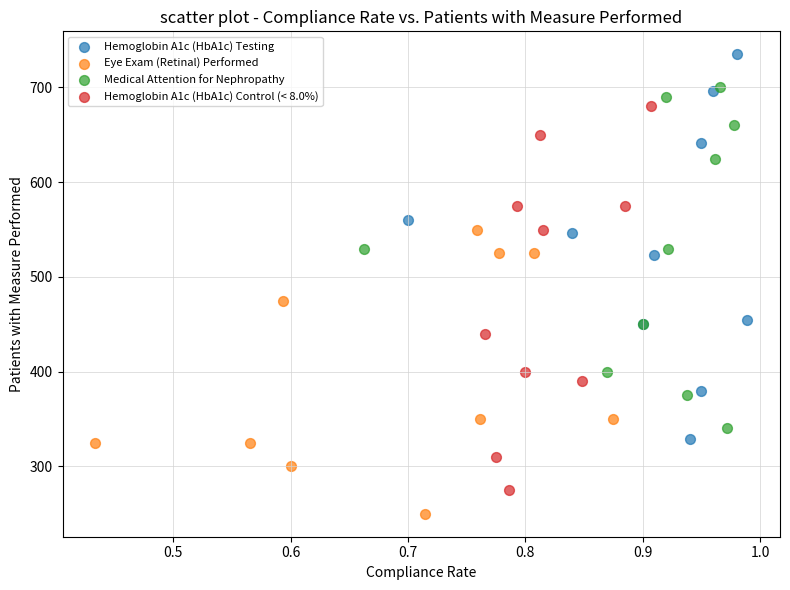

Which series reaches the maximum Y coordinate?

Hemoglobin A1c (HbA1c) Testing